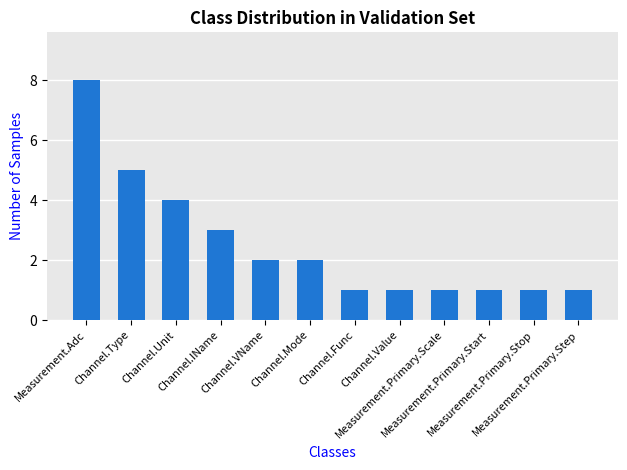

Reading right to left, what are all the values shown in this chart?

1	1	1	1	1	1	2	2	3	4	5	8